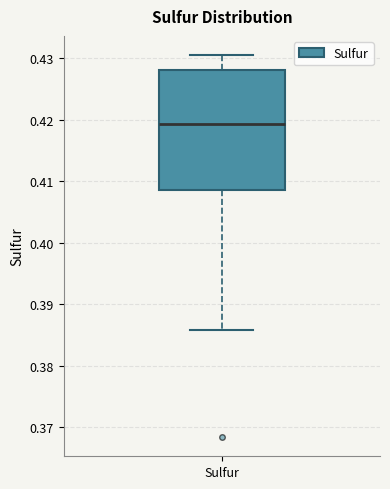

Read this box plot against the y-axis: the position of the median line, the range covered by the box, and the ends of both whiskers. The values are not printed on the chart, so give them approximately, as read against the axis.

median 0.419, box 0.409 to 0.428, whiskers 0.386 to 0.431